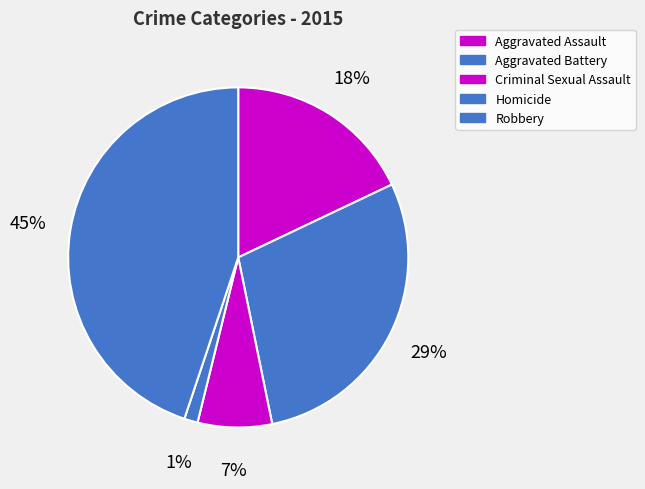

What percentage is the Aggravated Battery slice, to the nearest percent?

29%